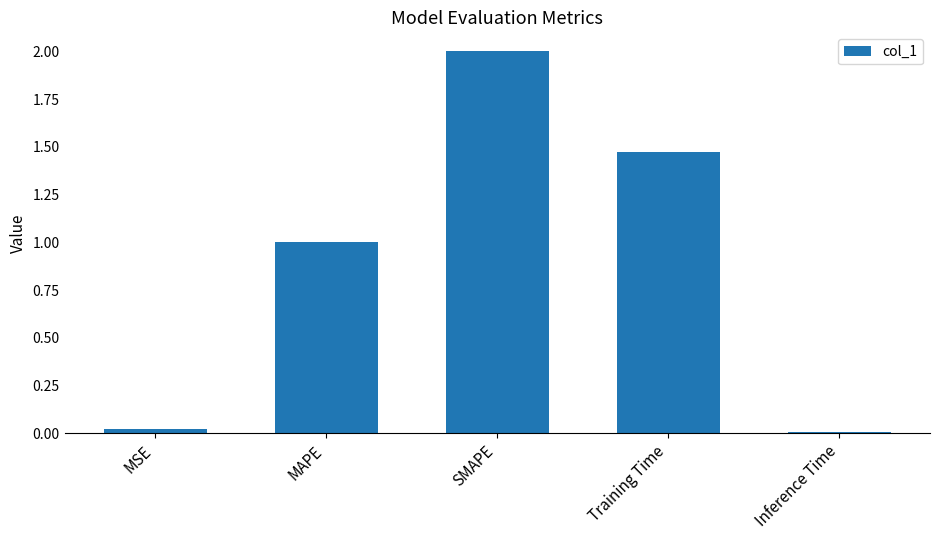

Are the bars grouped side by side (vs. stacked)?

No